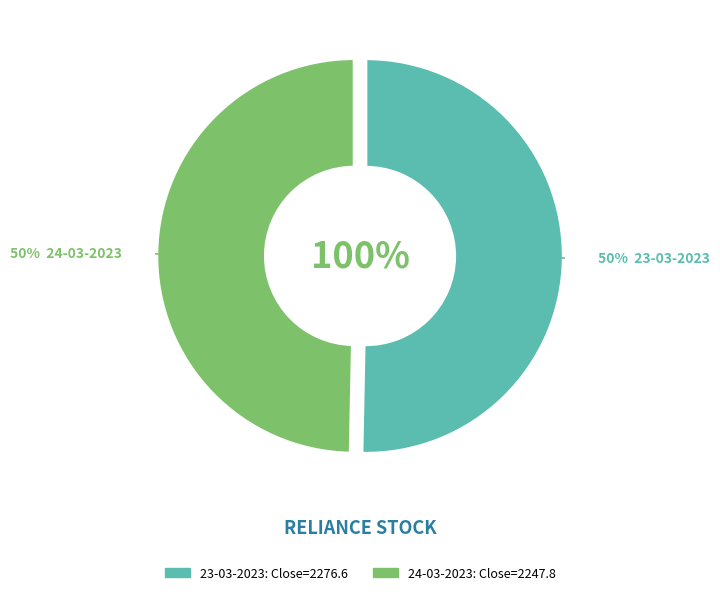

To the nearest percent, what portion does 24-03-2023 represent?

50%